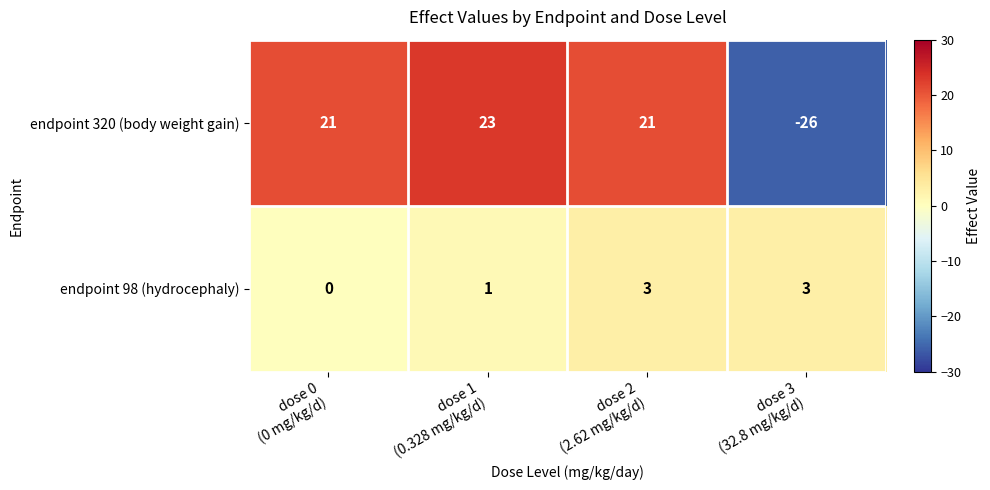

How many endpoint 98 (hydrocephaly) values are between 1 and 3?

3